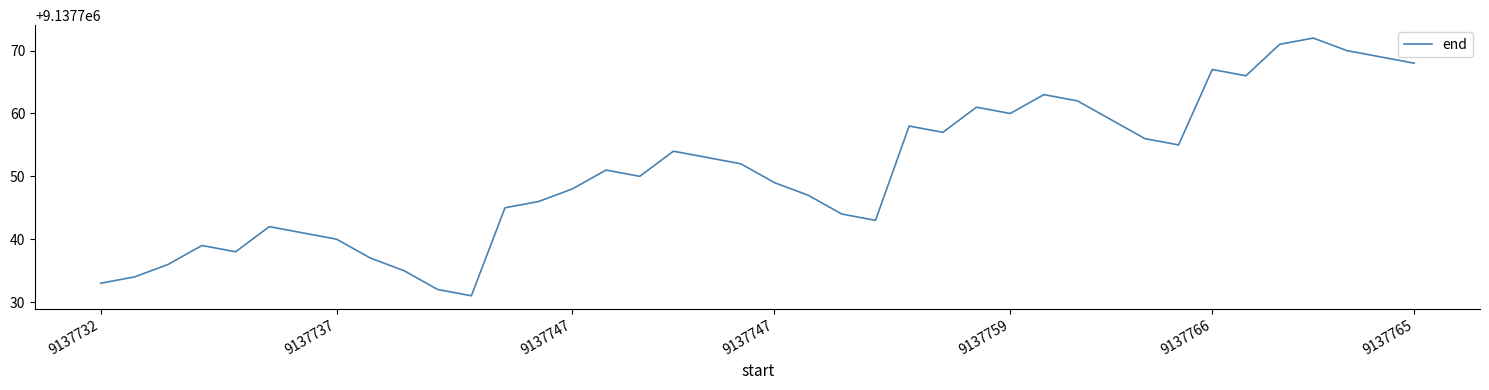

How many lines are shown in the chart?

1